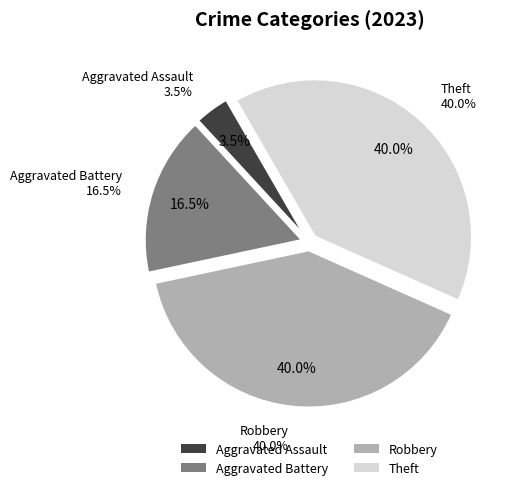

Rank the categories by value from highest to lowest.

Robbery, Theft, Aggravated Battery, Aggravated Assault